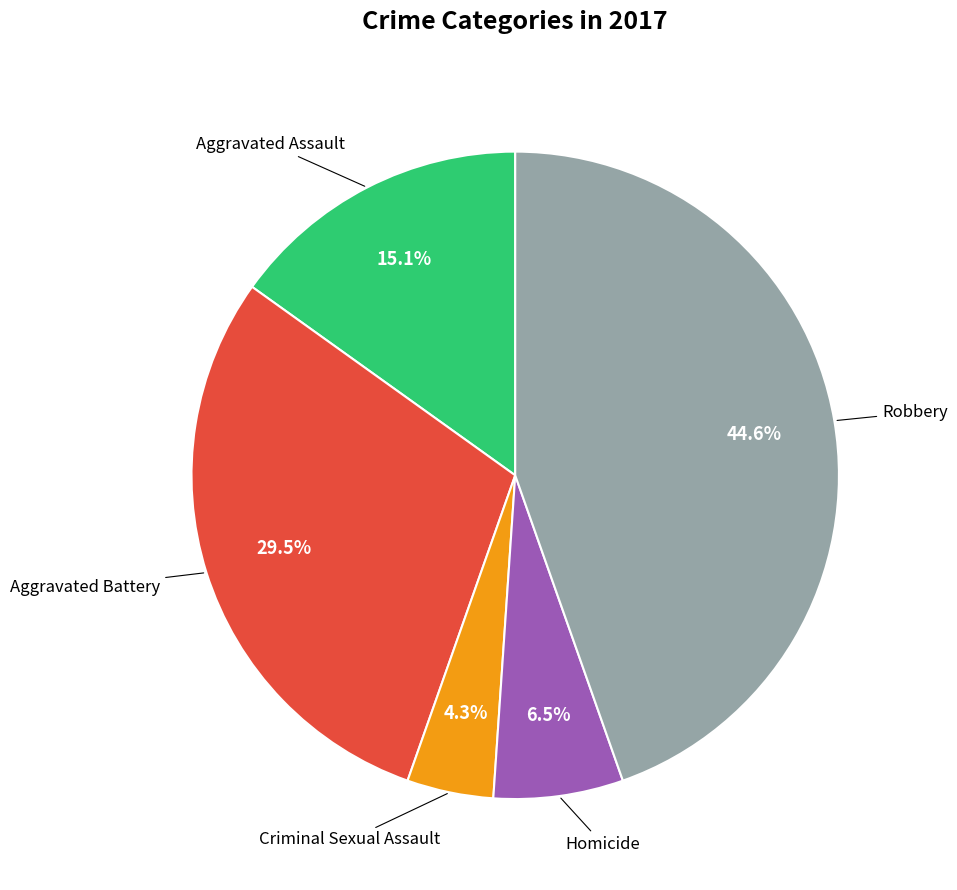

Does any single category account for the majority?

No